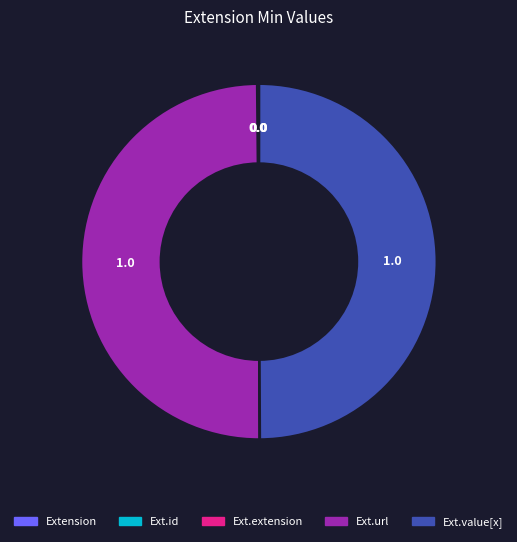

True or false: Ext.value[x] accounts for 42% of the total.

False